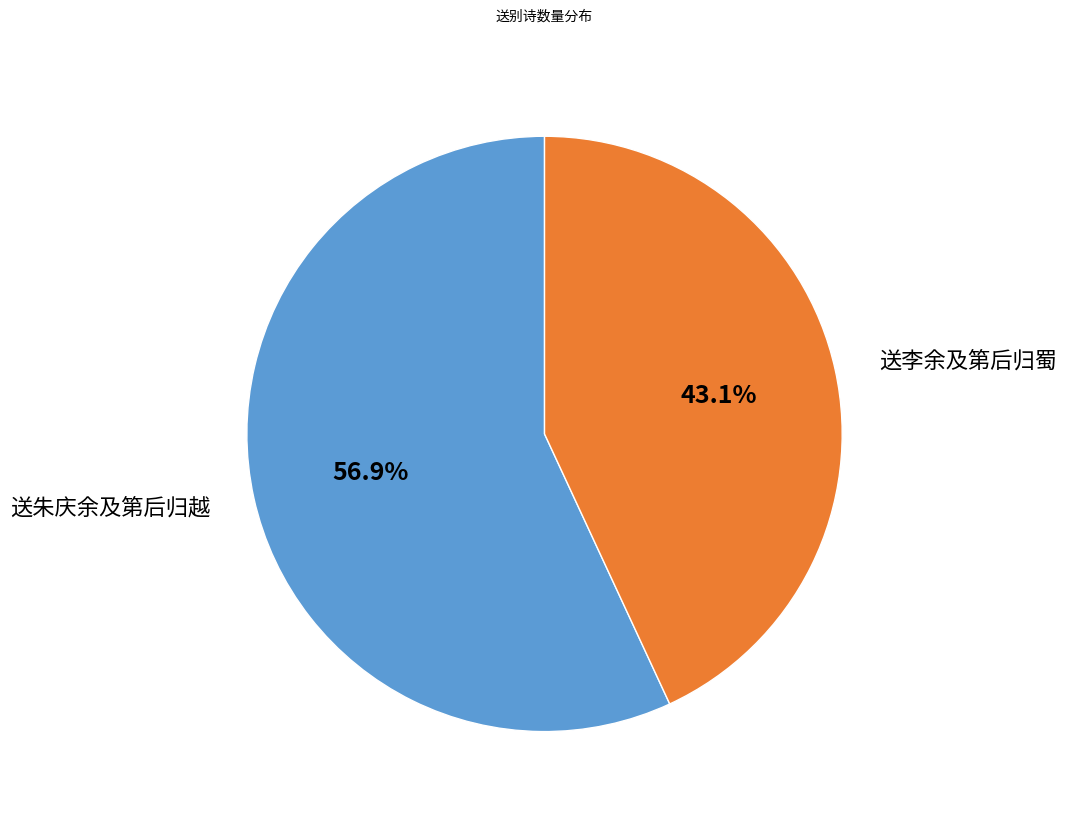

What is the total percentage of 送朱庆余及第后归越 and 送李余及第后归蜀?

100.0%